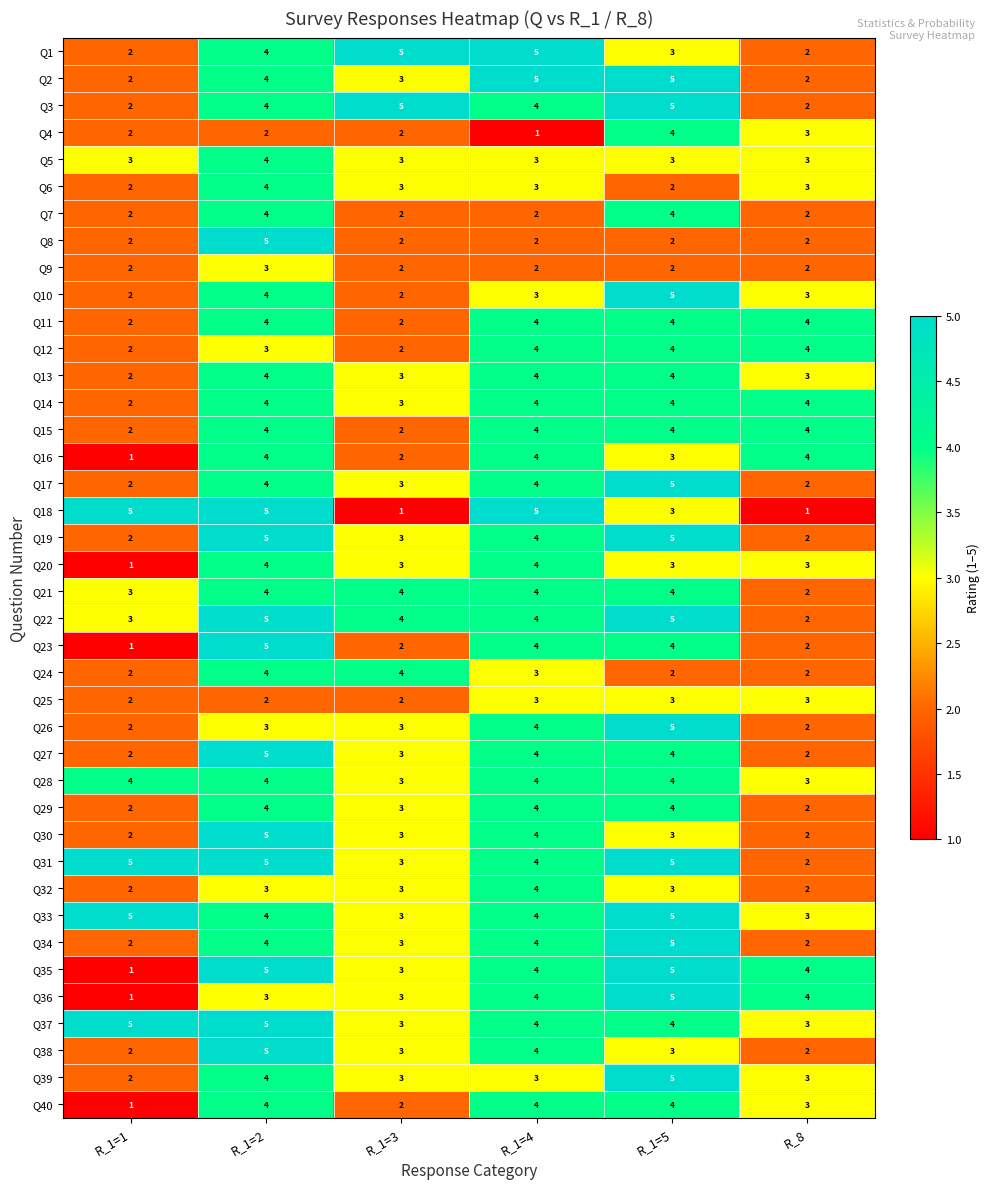

How many data points in Q37 are less than 4?

2